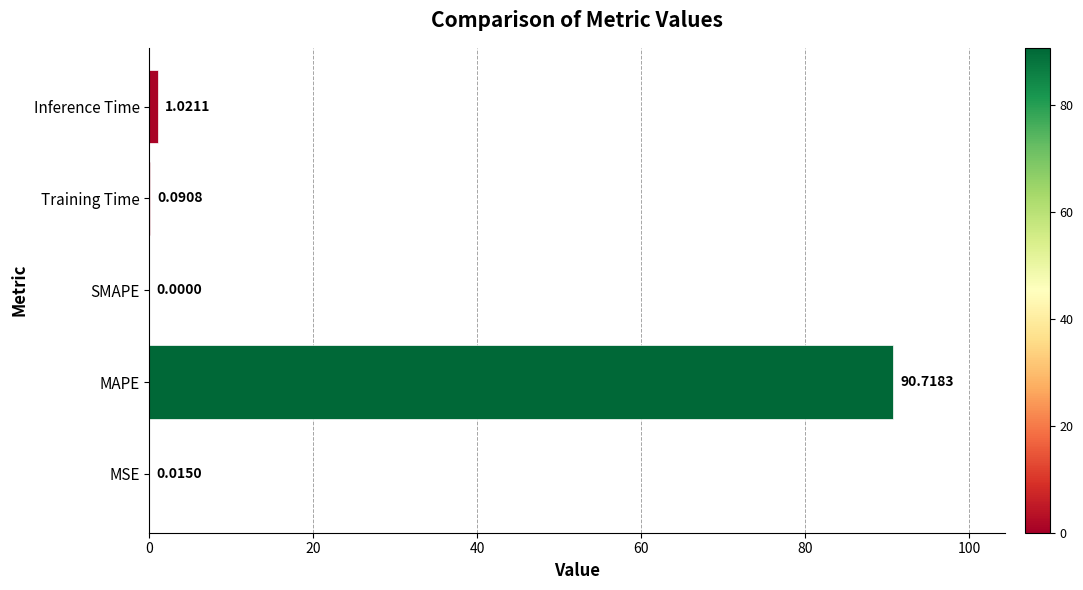

Where is the data nearest to the value 45?

Inference Time